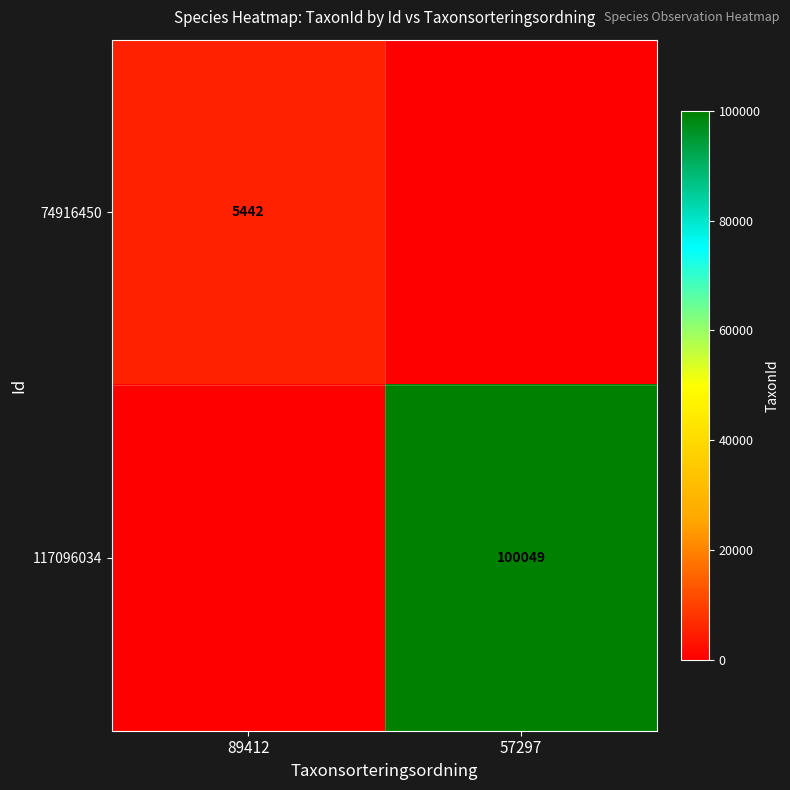

Is it true that 74916450 equals 5442 at 89412?

True